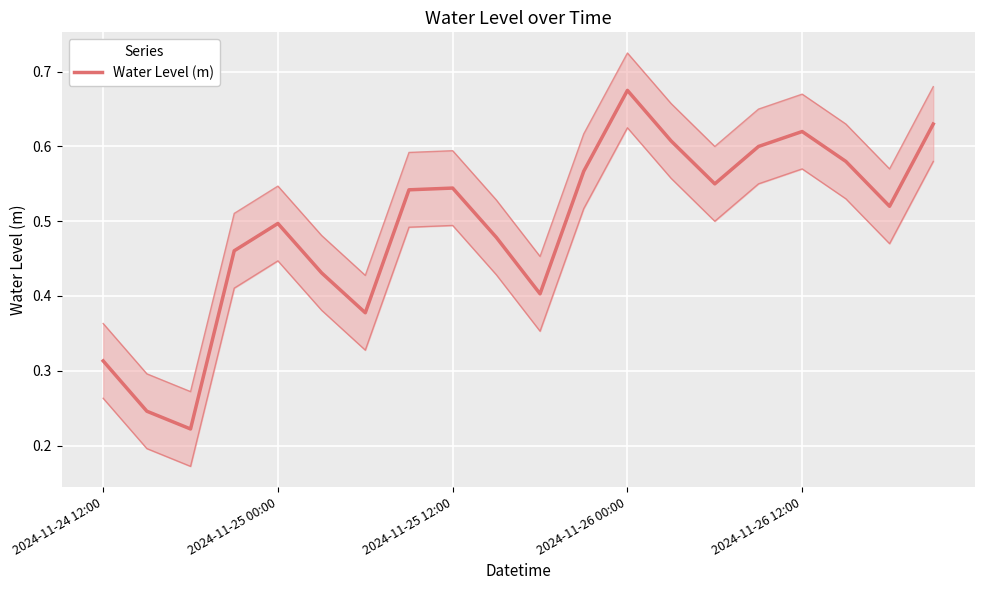

What is the smallest value displayed?

0.2